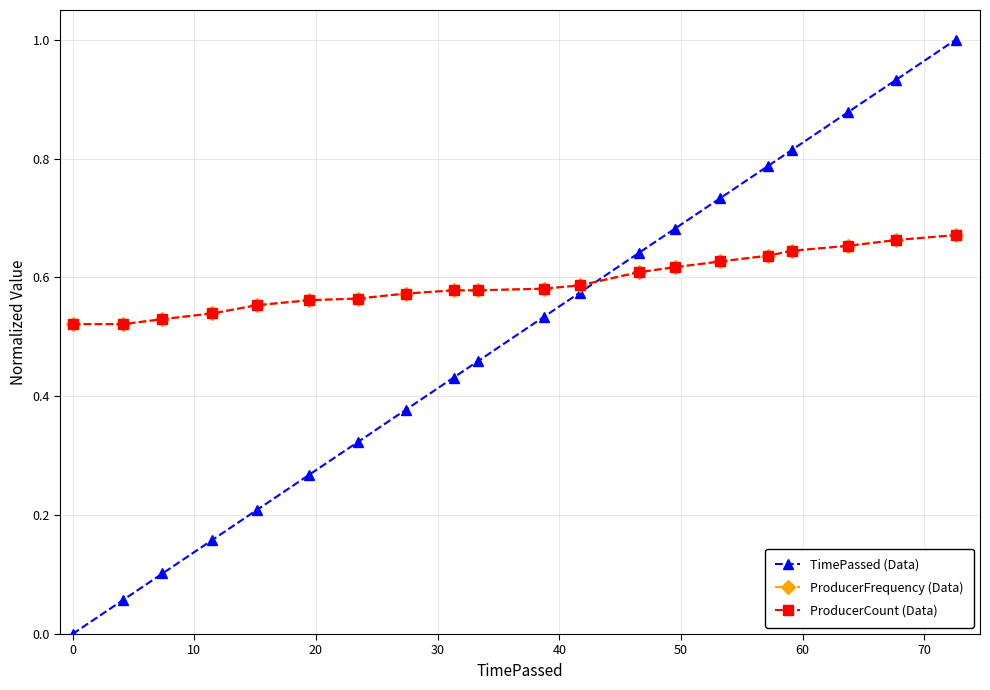

What is the greatest value displayed?

1.0